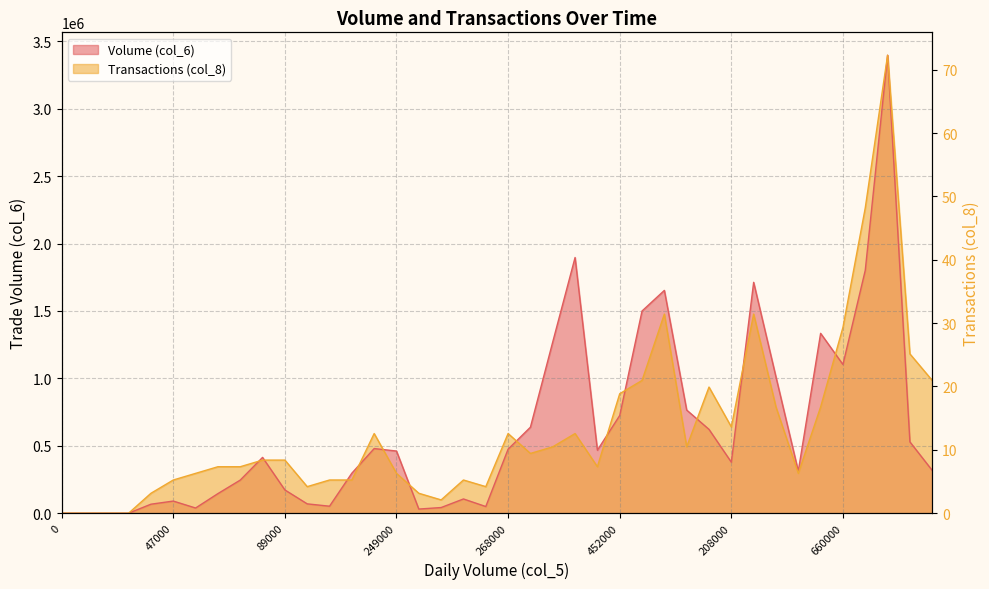

List the series in order of their overall mean, highest first.

Transactions (col_8), Volume (col_6)